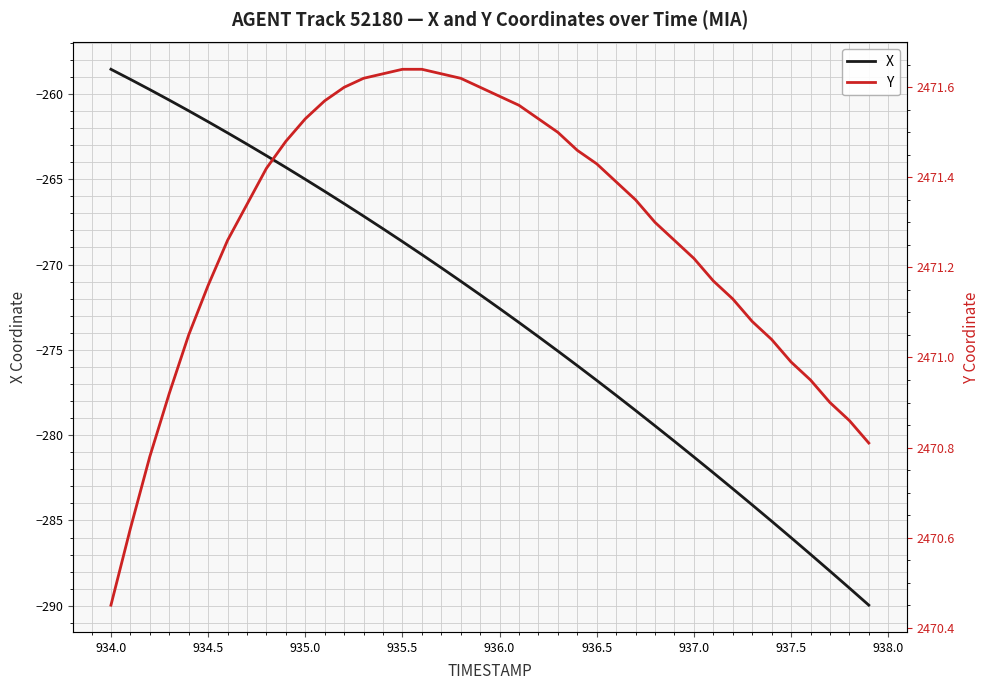

True or false: Y and X intersect in this chart.

False